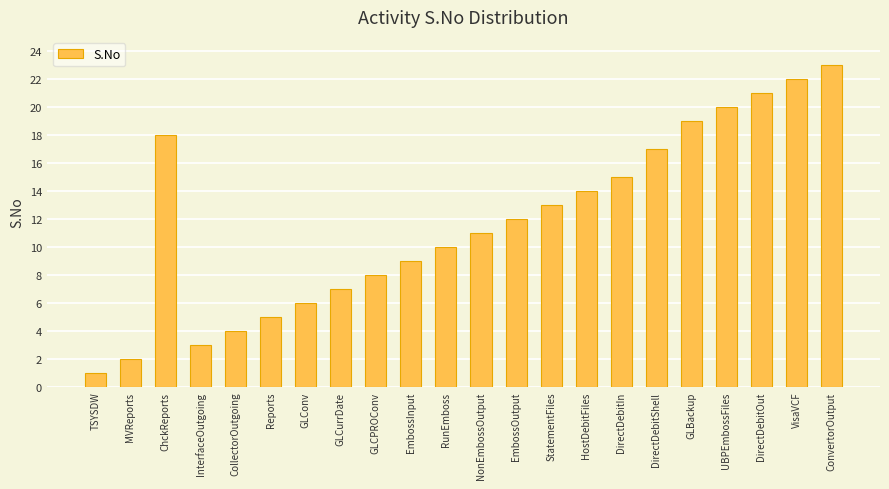

Approximately how many times larger is the value at EmbossOutput compared to GLCurrDate?

1.7